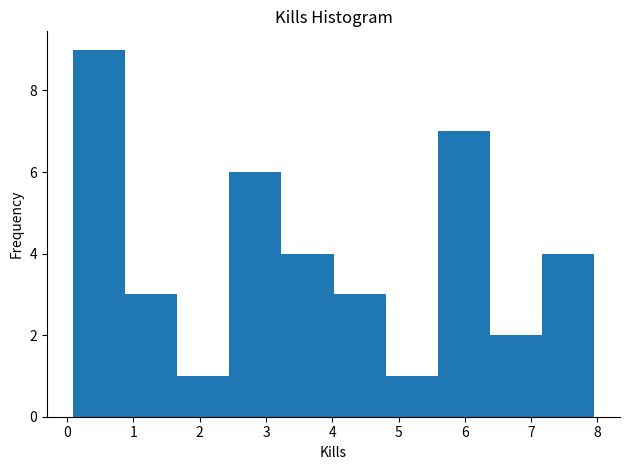

Reading left to right, list every bar in this chart as the range it spans on the x-axis followed by its height. Neither the bar edges nor the heights are printed on the chart, so give them approximately, as read against the axes.

0.1 to 0.9: 9
0.9 to 1.7: 3
1.7 to 2.4: 1
2.4 to 3.2: 6
3.2 to 4.0: 4
4.0 to 4.8: 3
4.8 to 5.6: 1
5.6 to 6.4: 7
6.4 to 7.2: 2
7.2 to 7.9: 4